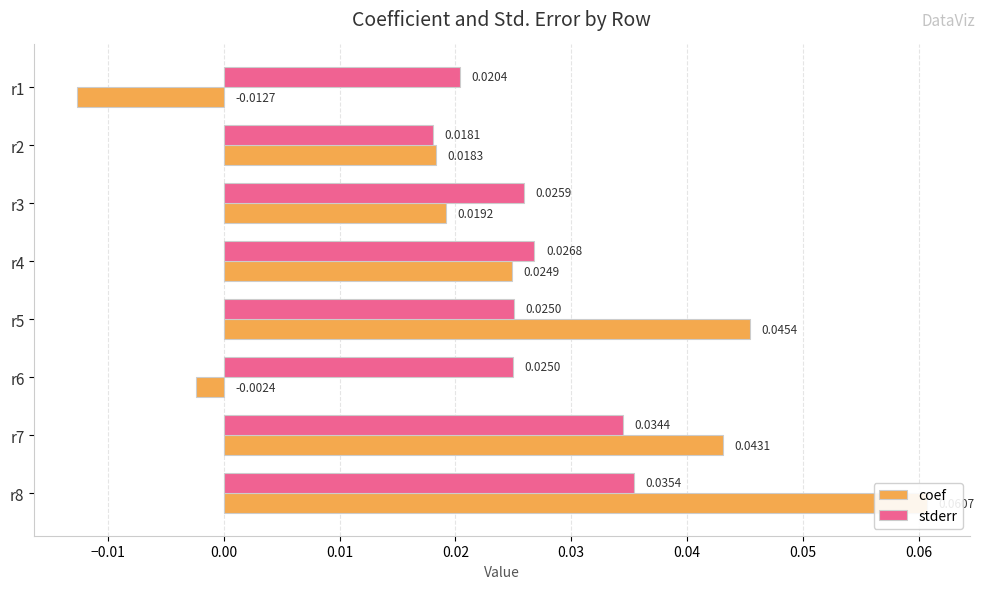

How many bars are there in total?

16